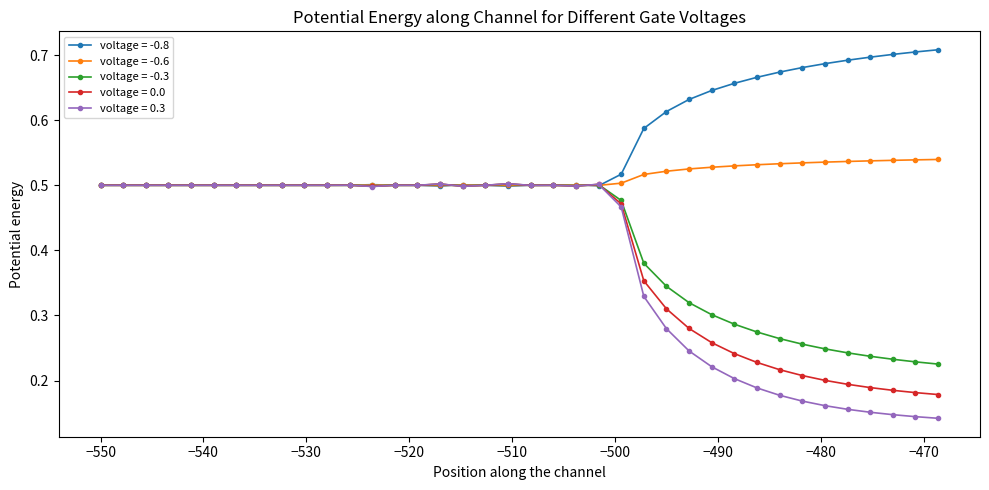

True or false: voltage = -0.6 has more than 2 interior local peaks.

True